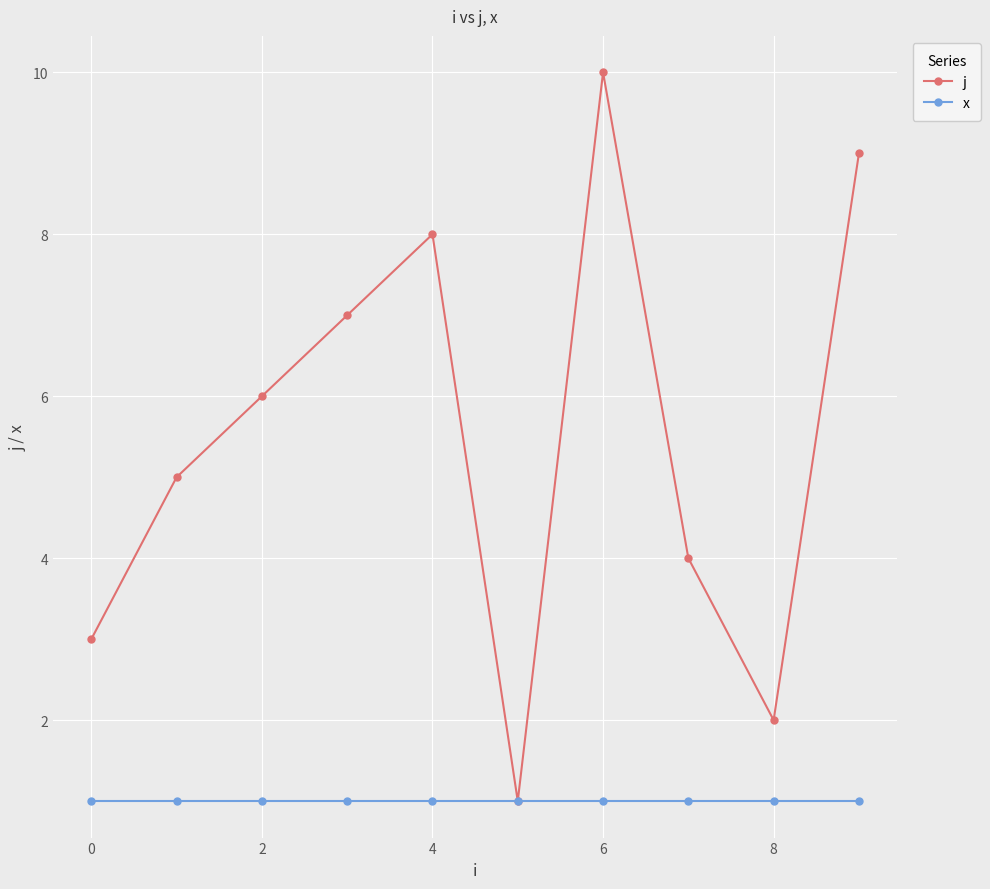

True or false: j has more than 1 points higher than both neighbors.

True